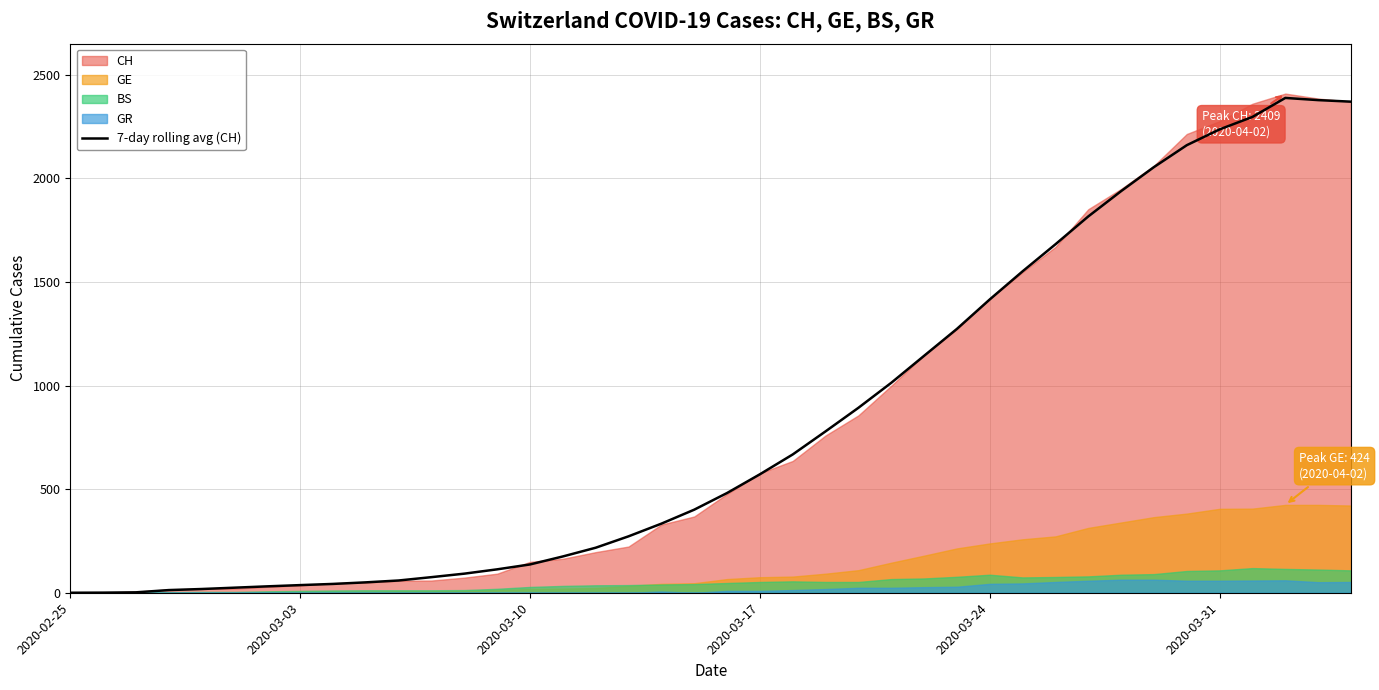

What is the highest value of the 7-day rolling avg (CH) series?

2388.0